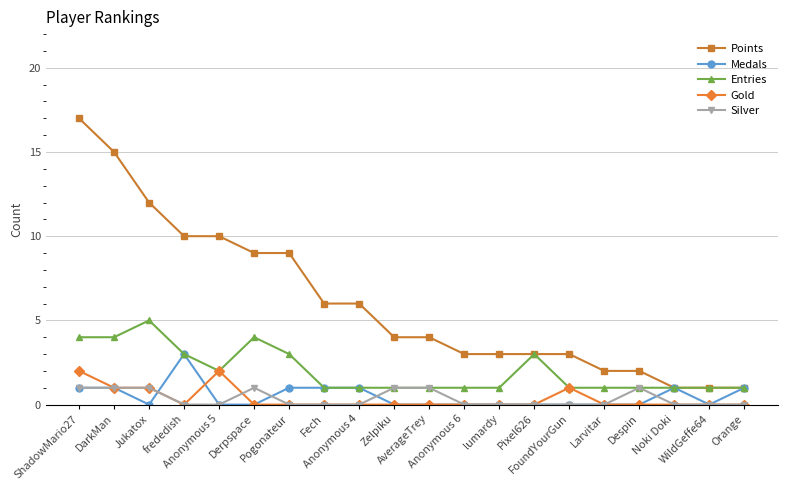

What is the total value across all series at Despin?

4